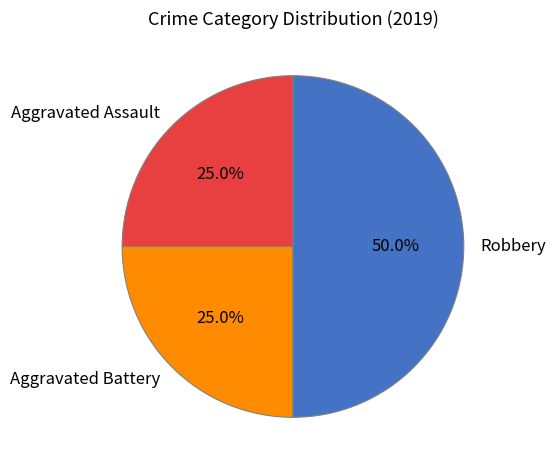

What is the largest slice in the pie chart?

Robbery